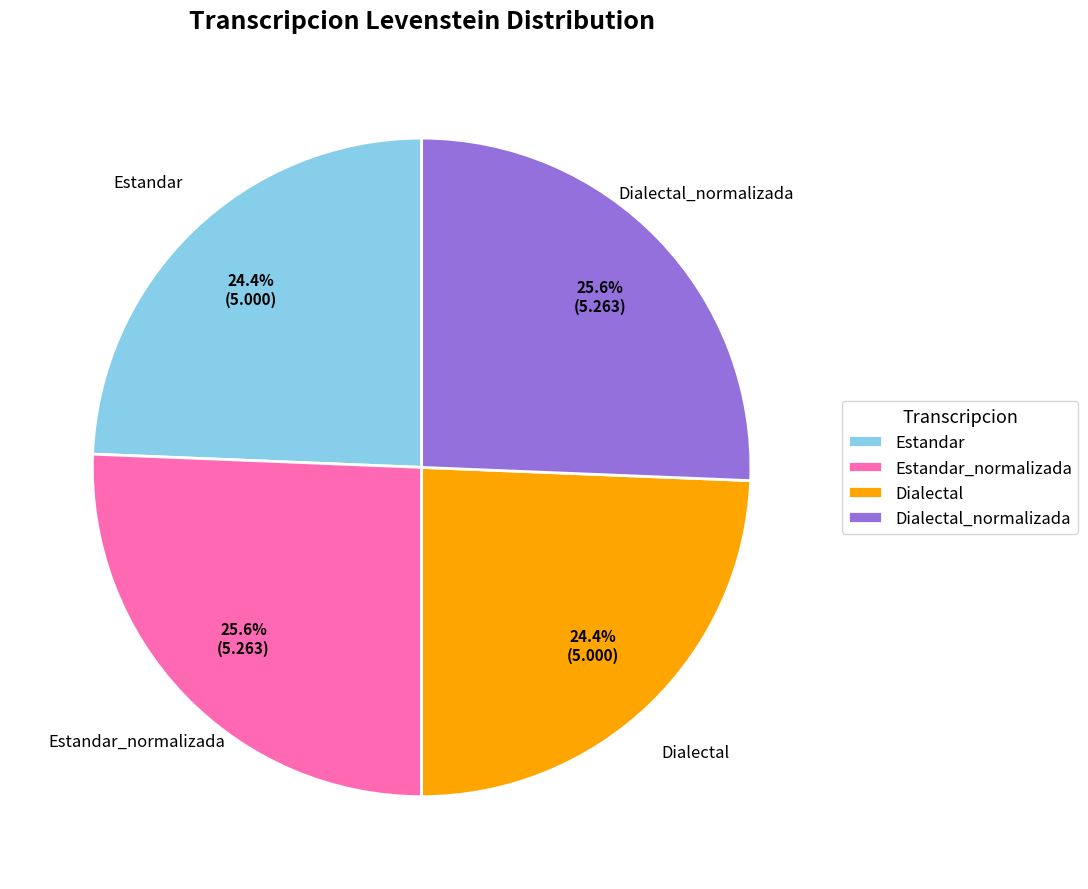

Count the number of slices in the pie.

4